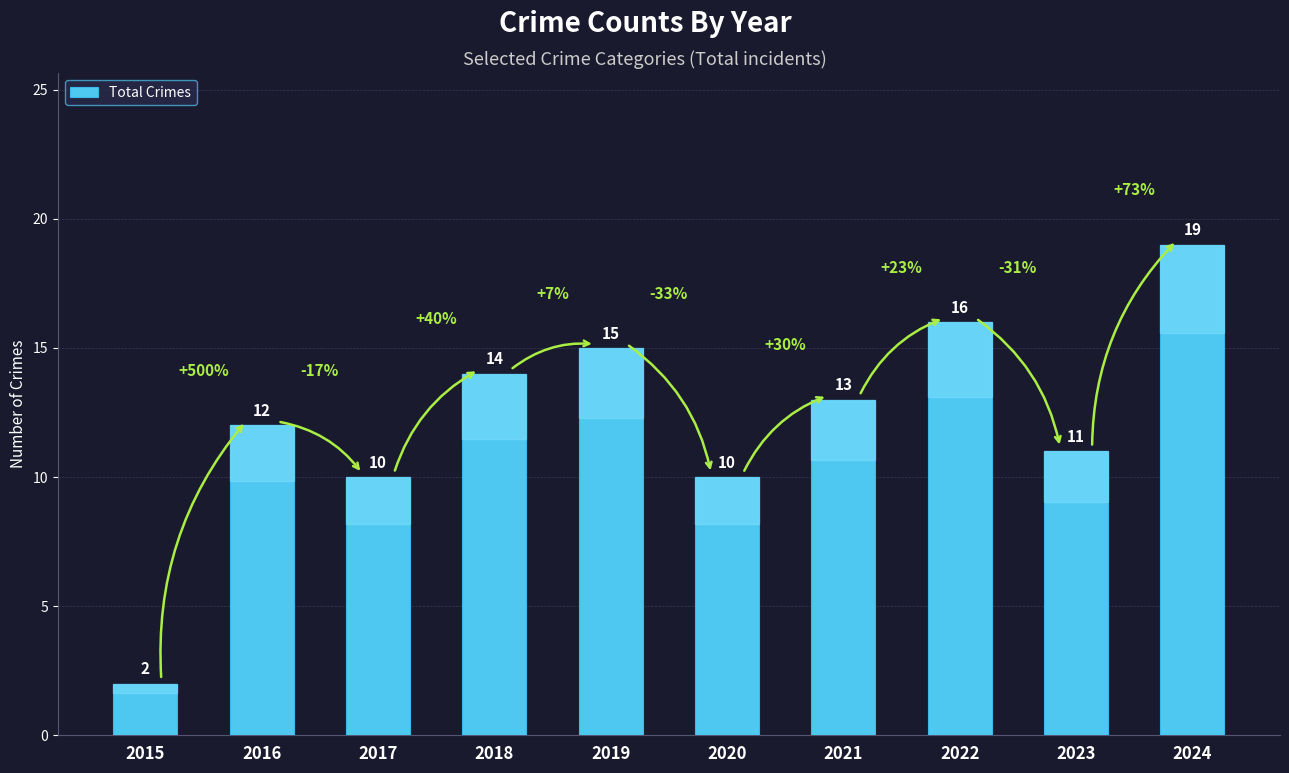

Reading left to right, extract all data points from this chart.

2015=2	2016=12	2017=10	2018=14	2019=15	2020=10	2021=13	2022=16	2023=11	2024=19